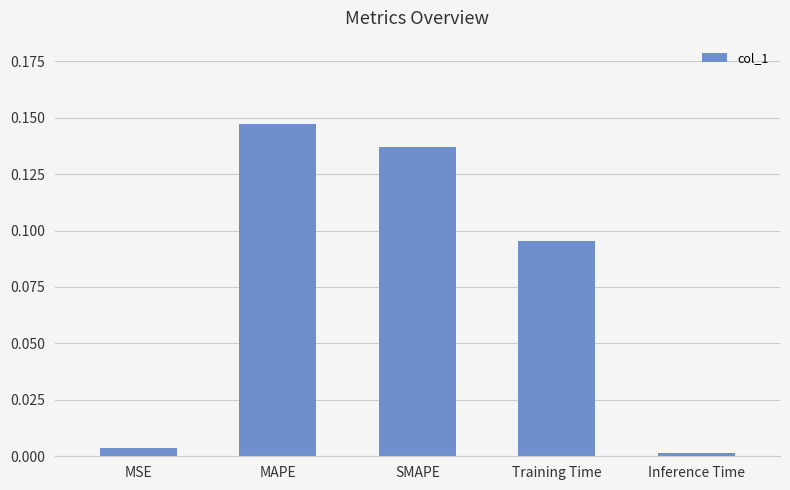

True or false: the data shows 0.2 at SMAPE.

False